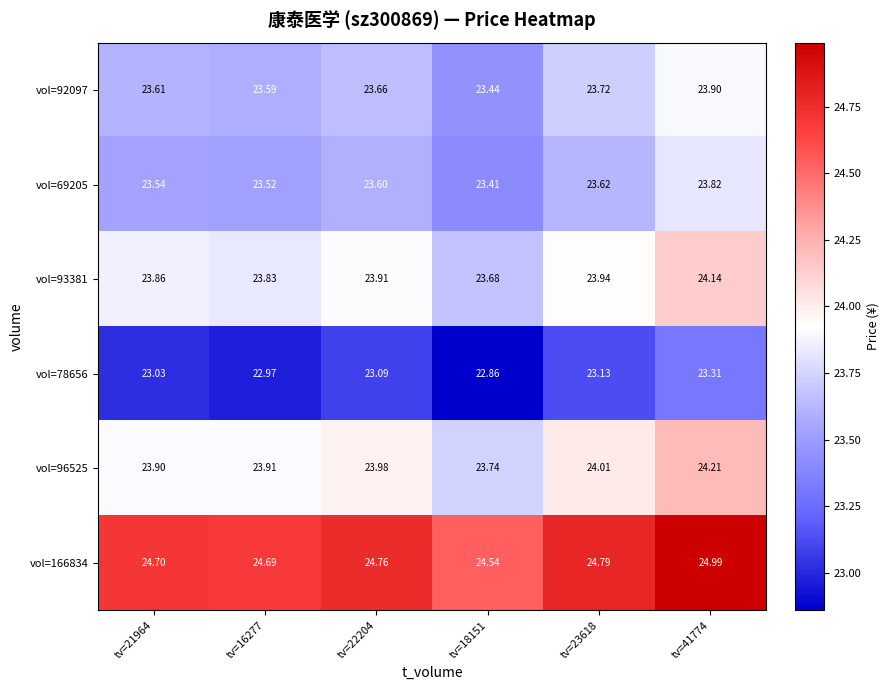

Is the value of vol=78656 at tv=21964 greater than the value of vol=92097 at tv=22204?

No